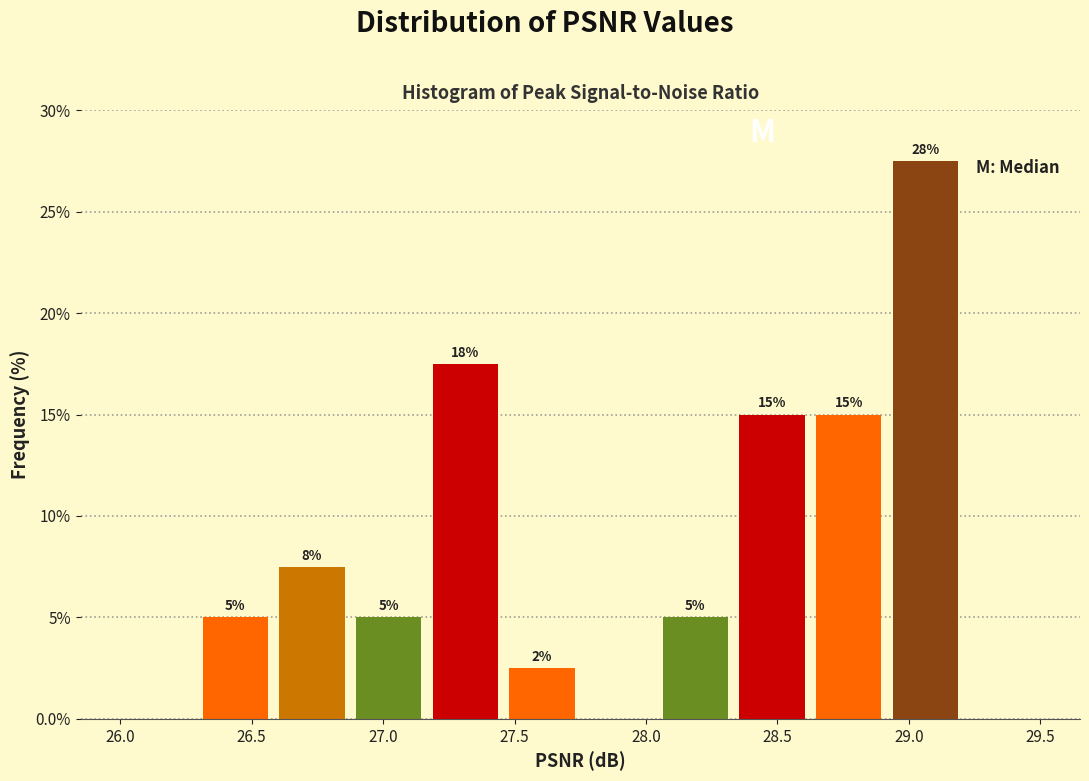

Over which range of the x-axis is the bar tallest?

28.90 to 29.20